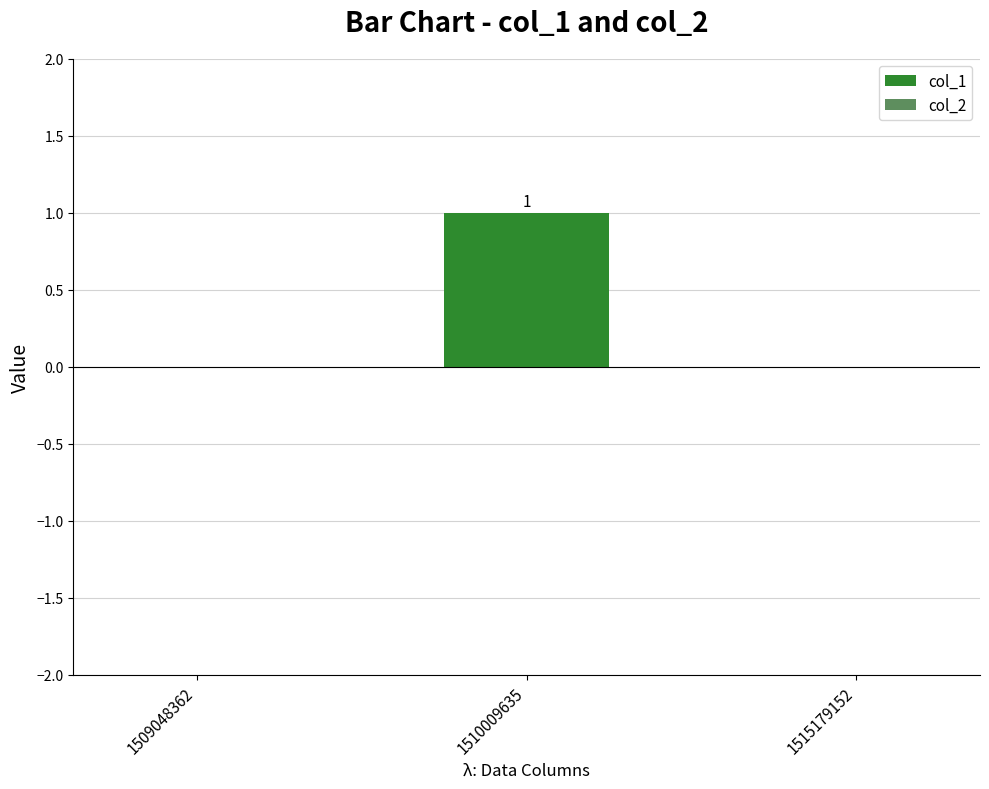

Are the bars horizontal?

No